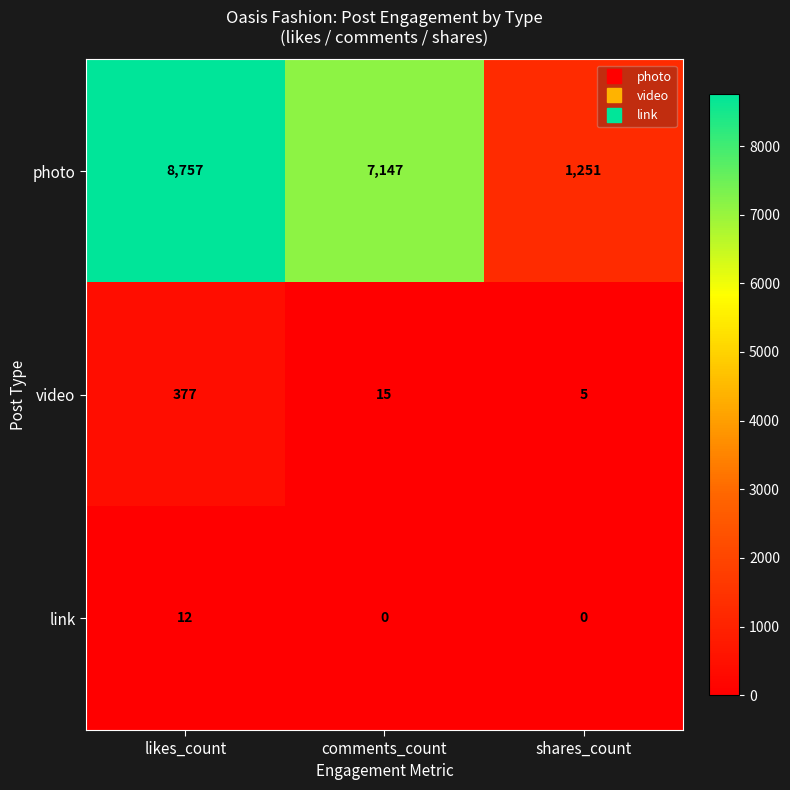

At which label does video first exceed 15?

likes_count